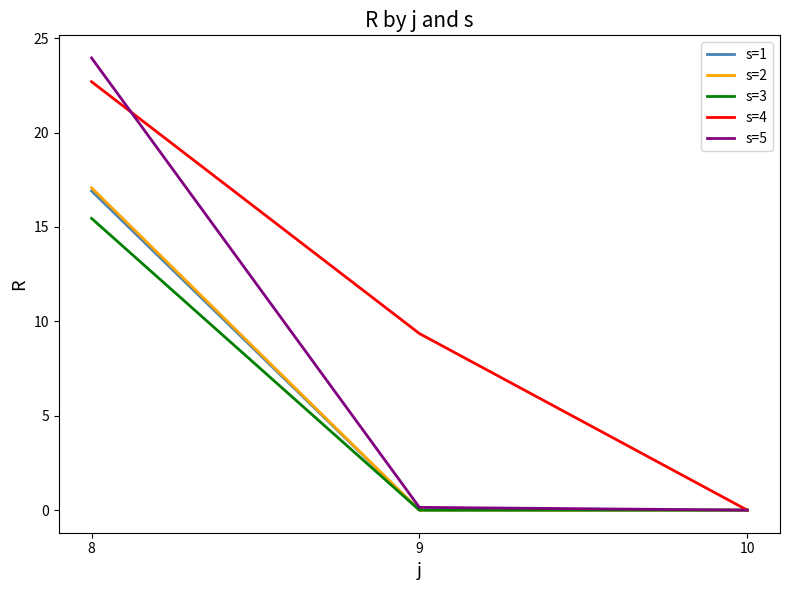

What is the average value of the s=5 series?

8.0